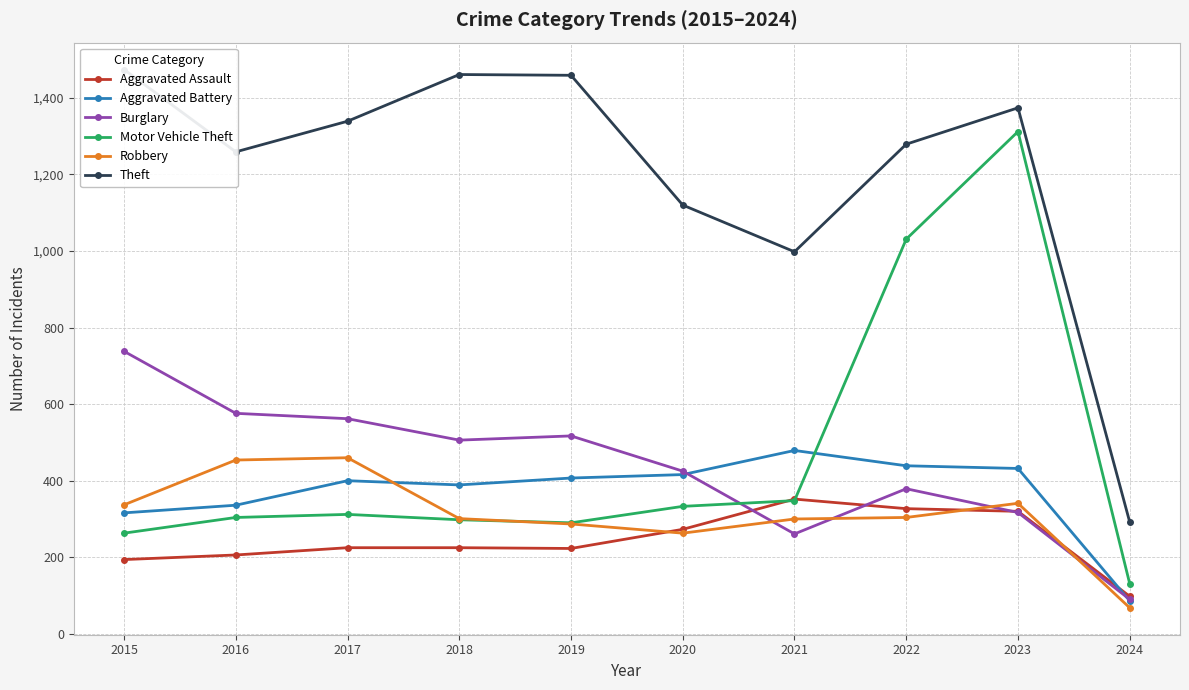

What is the total value across all series at 2016?

3135